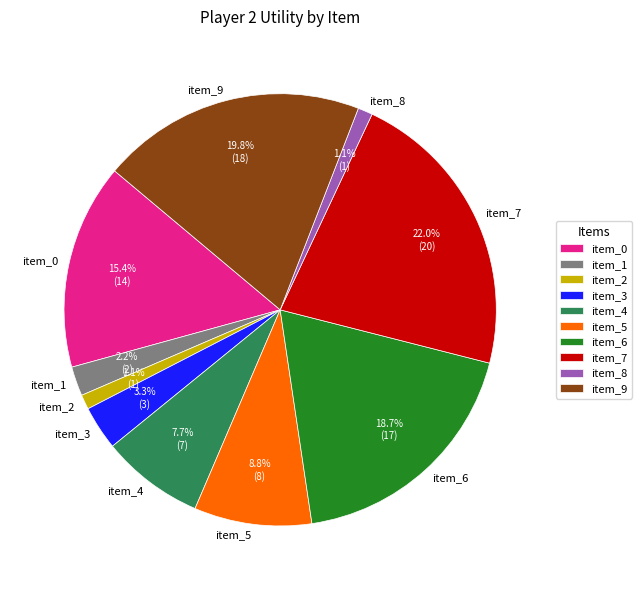

The item_4 slice represents 8% of the pie. True or false?

True